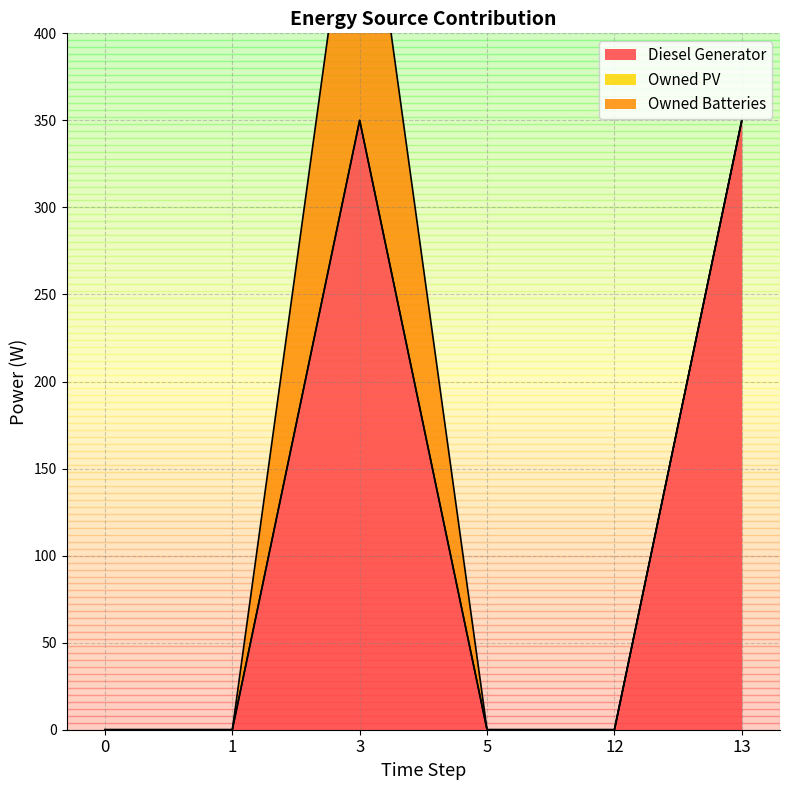

True or false: Owned PV has a value of 0 at 5.

True